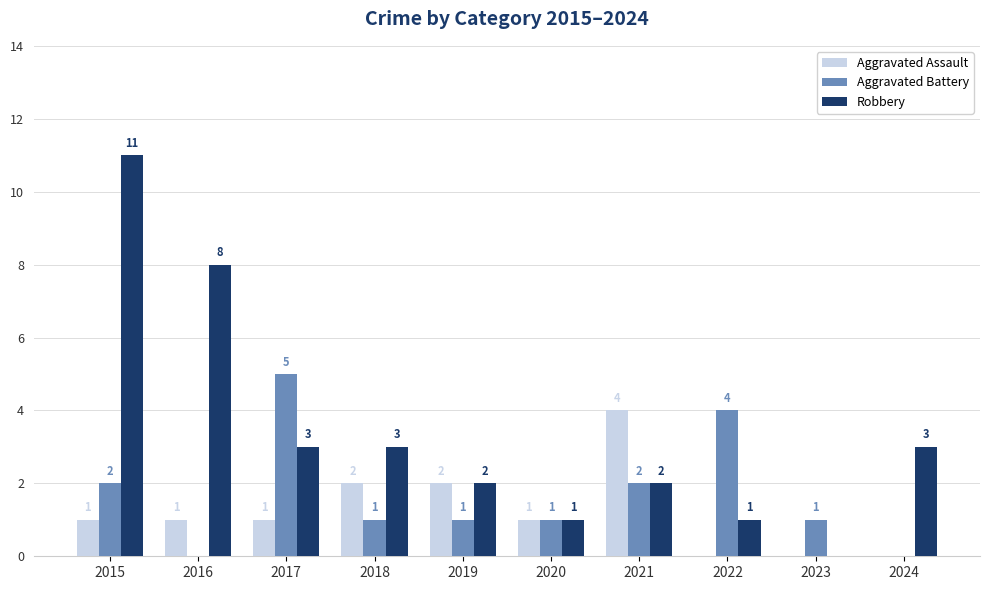

The Robbery series shows 2 at 2021. True or false?

True